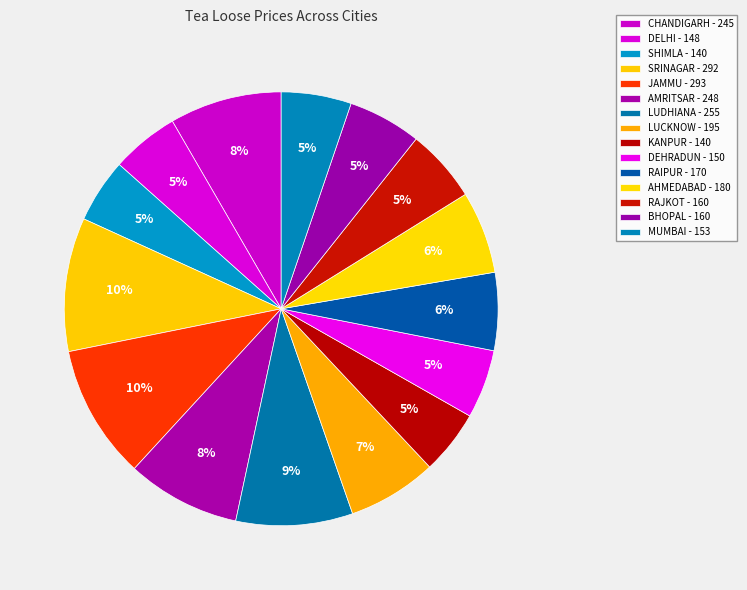

How many slices are in this pie chart?

15